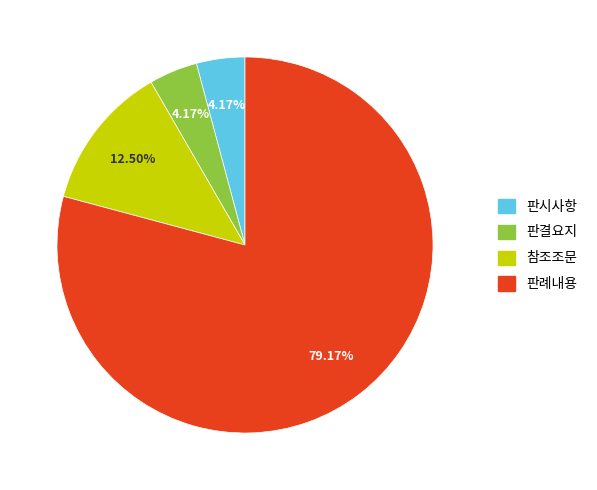

Between 참조조문 and 판결요지, which is larger?

참조조문